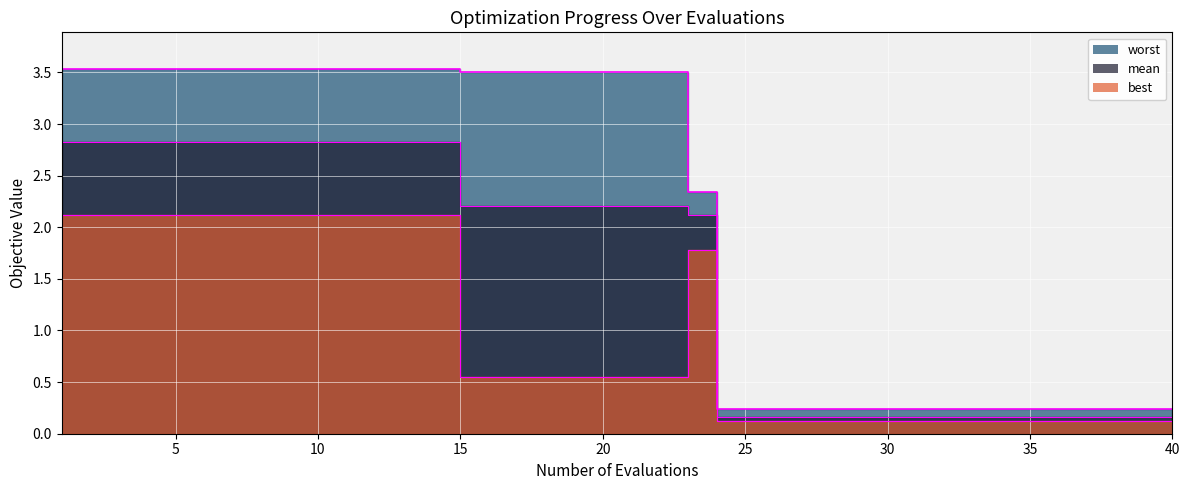

Count the number of data series in this chart.

3